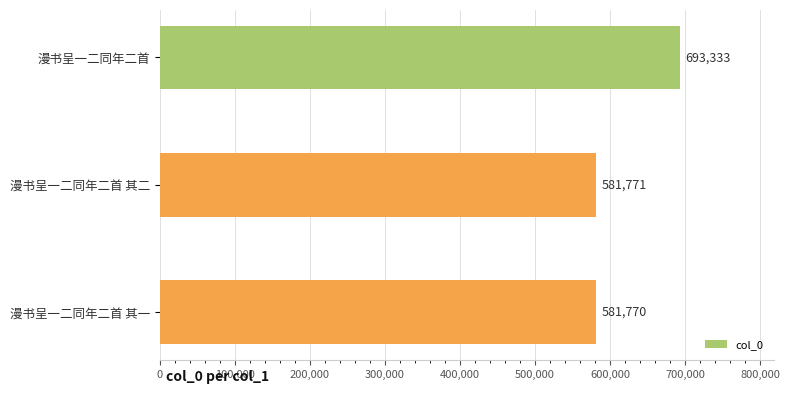

The value at 漫书呈一二同年二首 其一 is 581770. True or false?

True